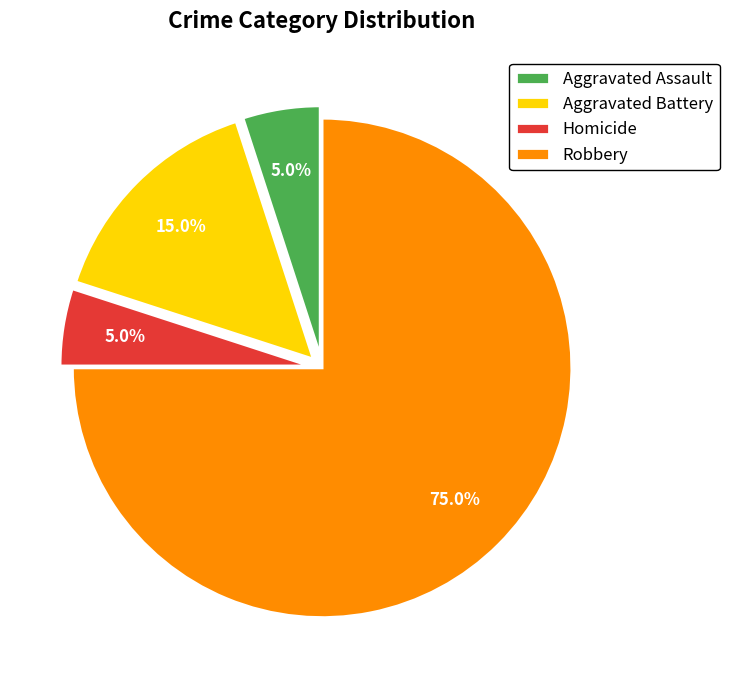

Which slice represents more than half of the pie?

Robbery